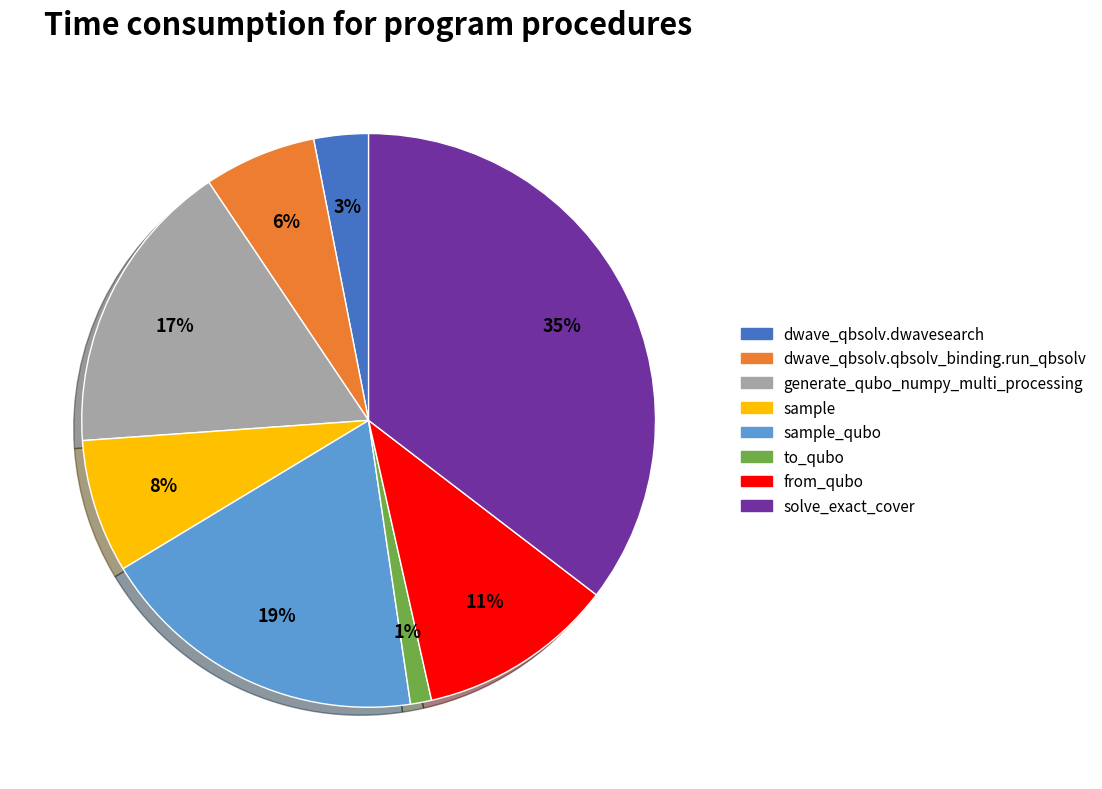

True or false: generate_qubo_numpy_multi_processing accounts for 17% of the total.

True